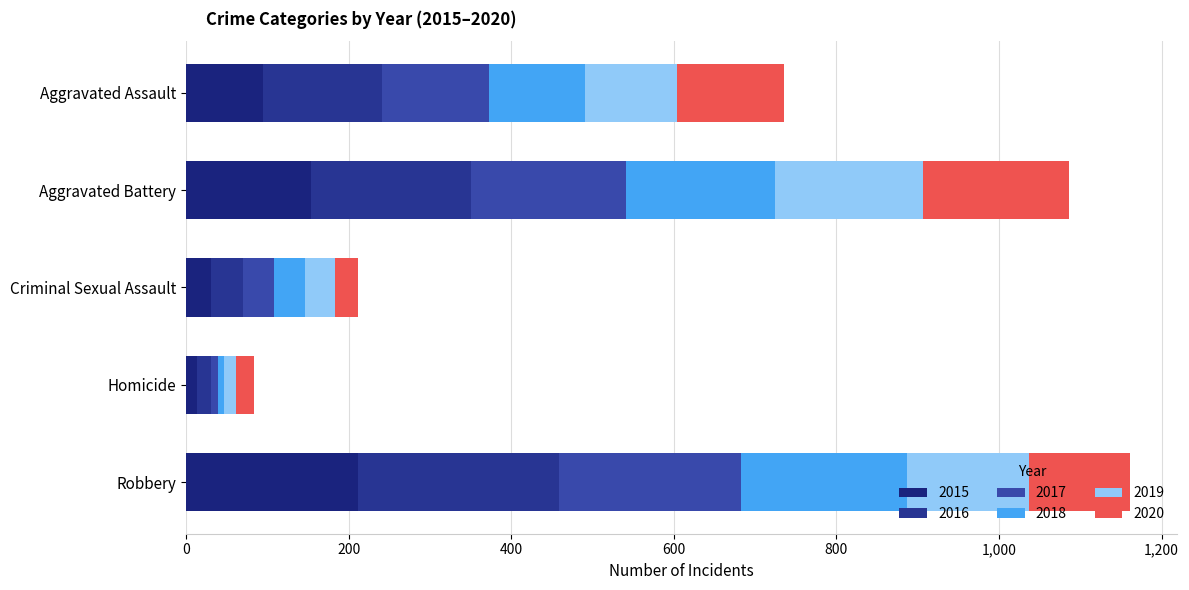

How many values in the 2015 series are below 95?

2